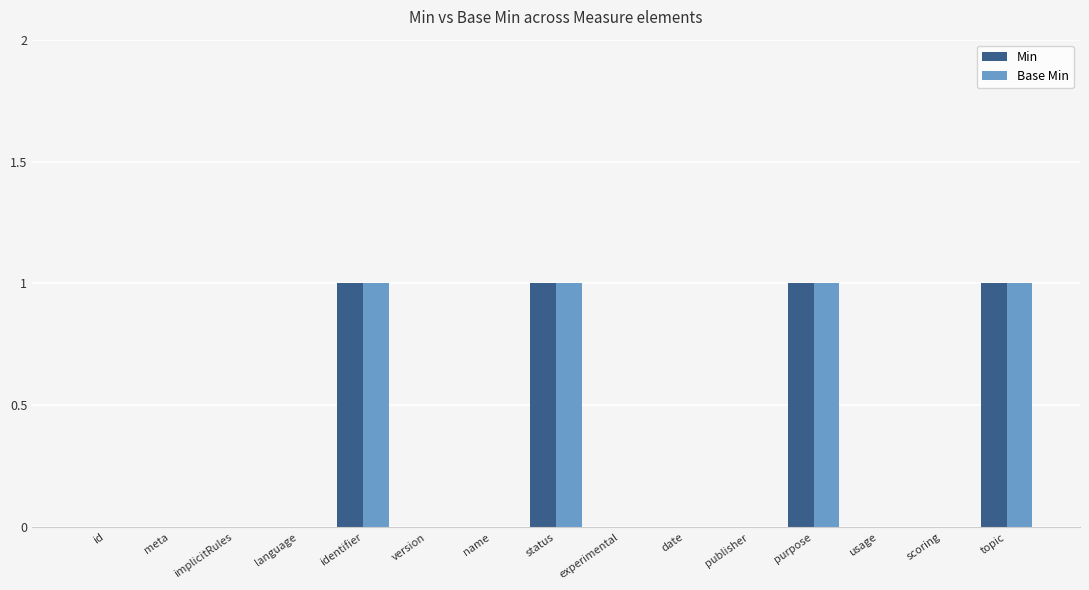

The Min series shows 1 at topic. True or false?

True